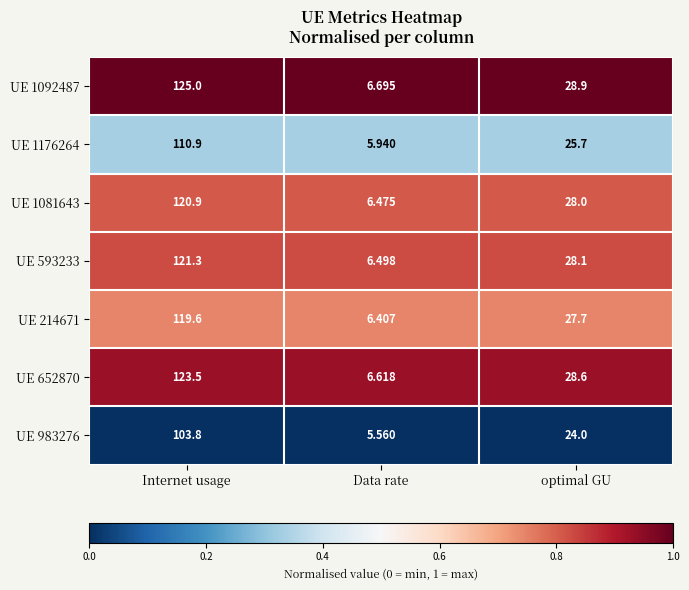

At which category does the chart reach its minimum across all series?

Data rate